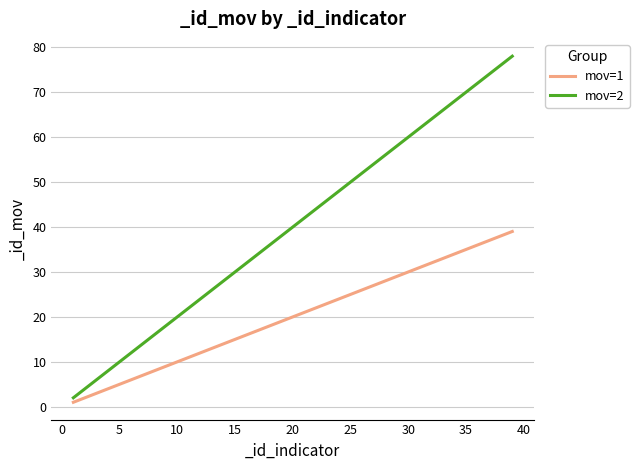

List the series in order of their peak value, highest first.

mov=2, mov=1